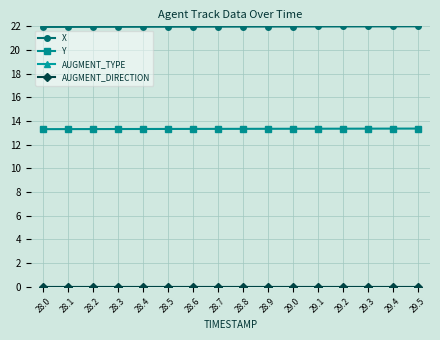

Which series has the widest spread of values?

X